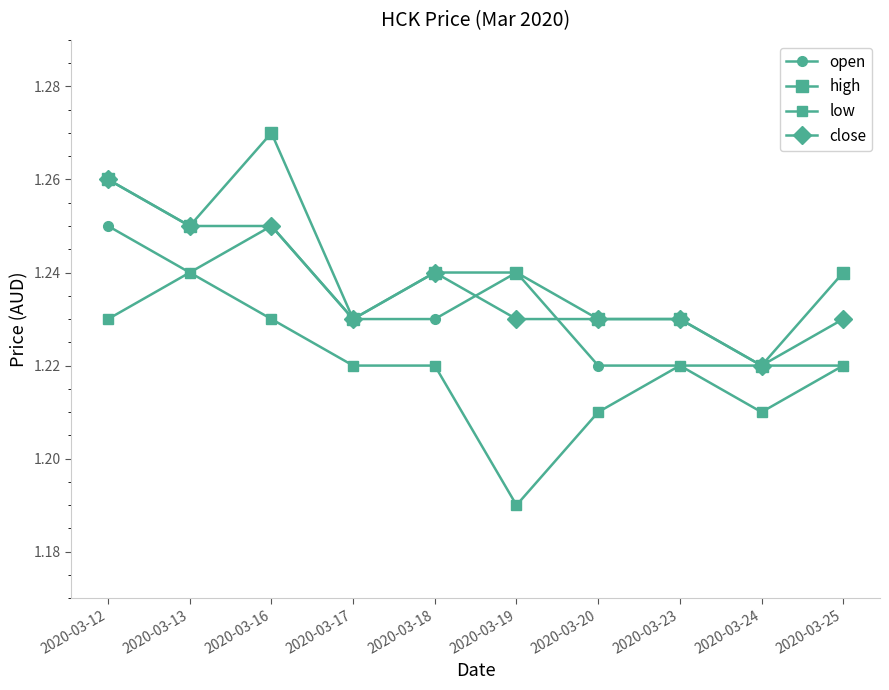

Is it true that low equals 1.7 at 2020-03-20?

False